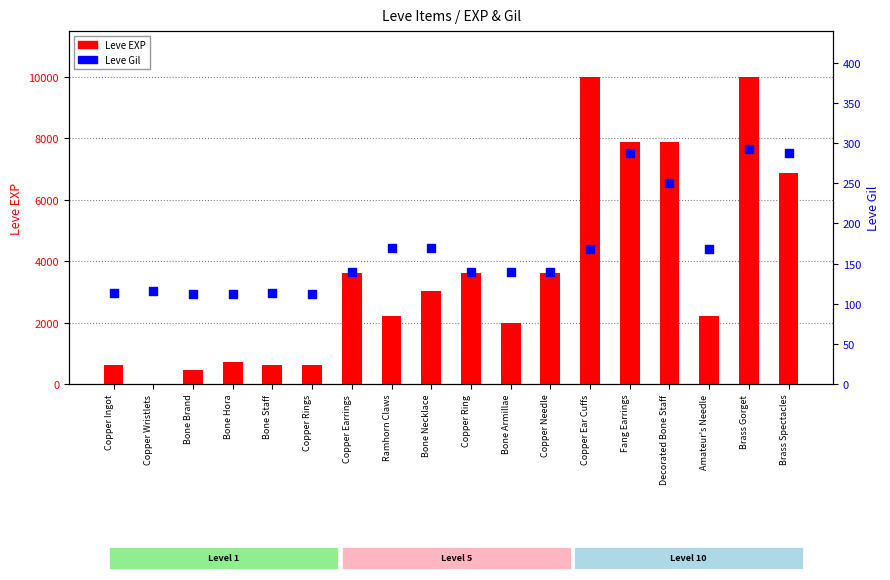

At how many categories does at least one series exceed 9681?

2